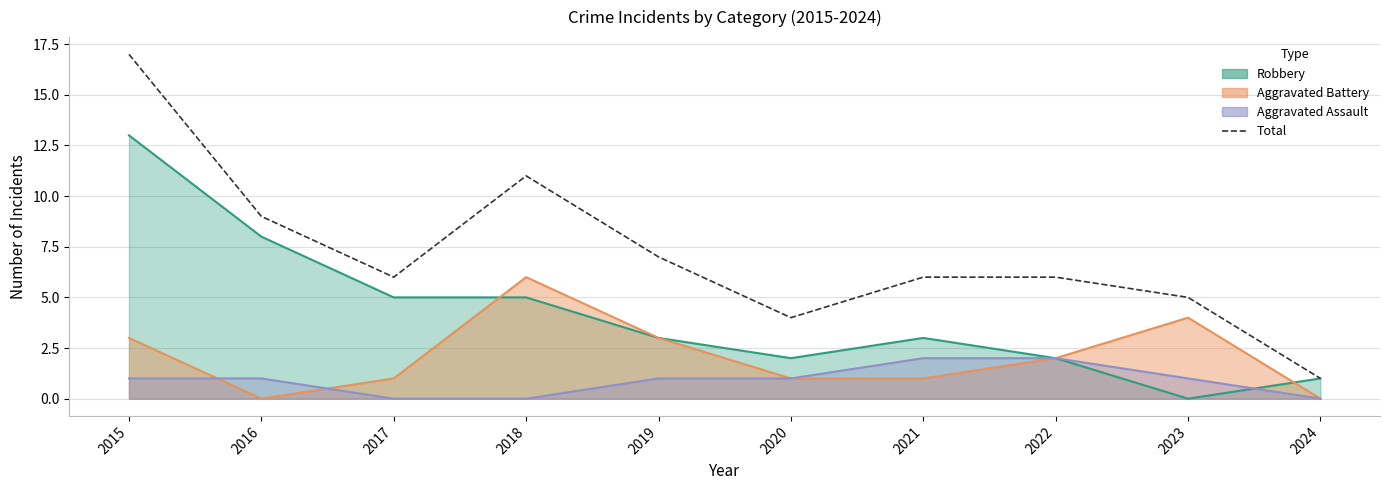

Reading left to right, extract all data points from this chart.

2015=17	2016=9	2017=6	2018=11	2019=7	2020=4	2021=6	2022=6	2023=5	2024=1